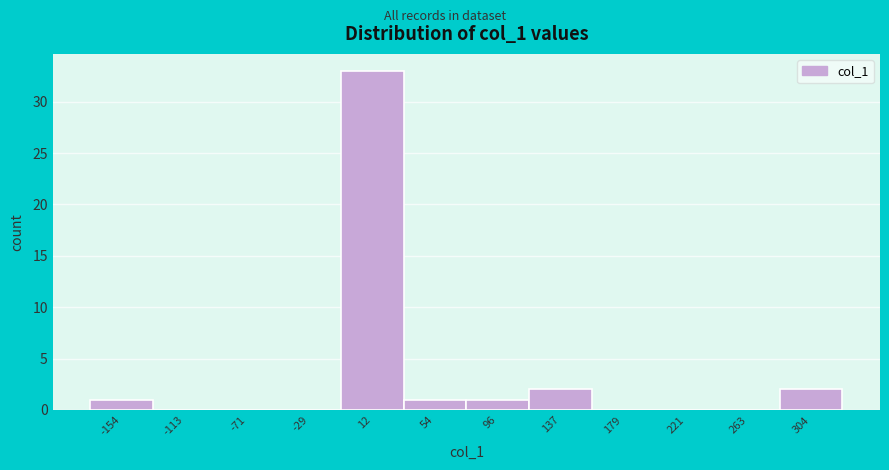

Reading left to right, list every bar in this chart as the range it spans on the x-axis followed by its height. Neither the bar edges nor the heights are printed on the chart, so give them approximately, as read against the axes.

-175 to -135: 1
-135 to -90: 0
-90 to -50: 0
-50 to -10: 0
-10 to 35: 33
35 to 75: 1
75 to 115: 1
115 to 160: 2
160 to 200: 0
200 to 240: 0
240 to 285: 0
285 to 325: 2